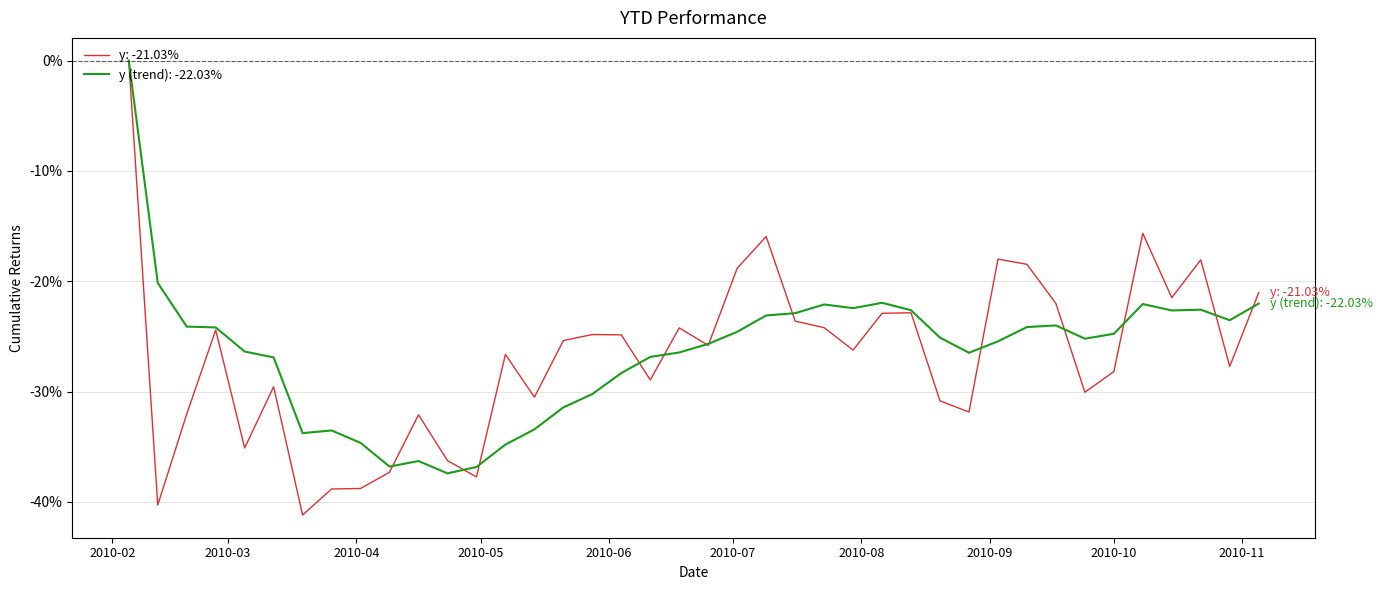

Which series has the largest range (max minus min)?

y: -21.03%